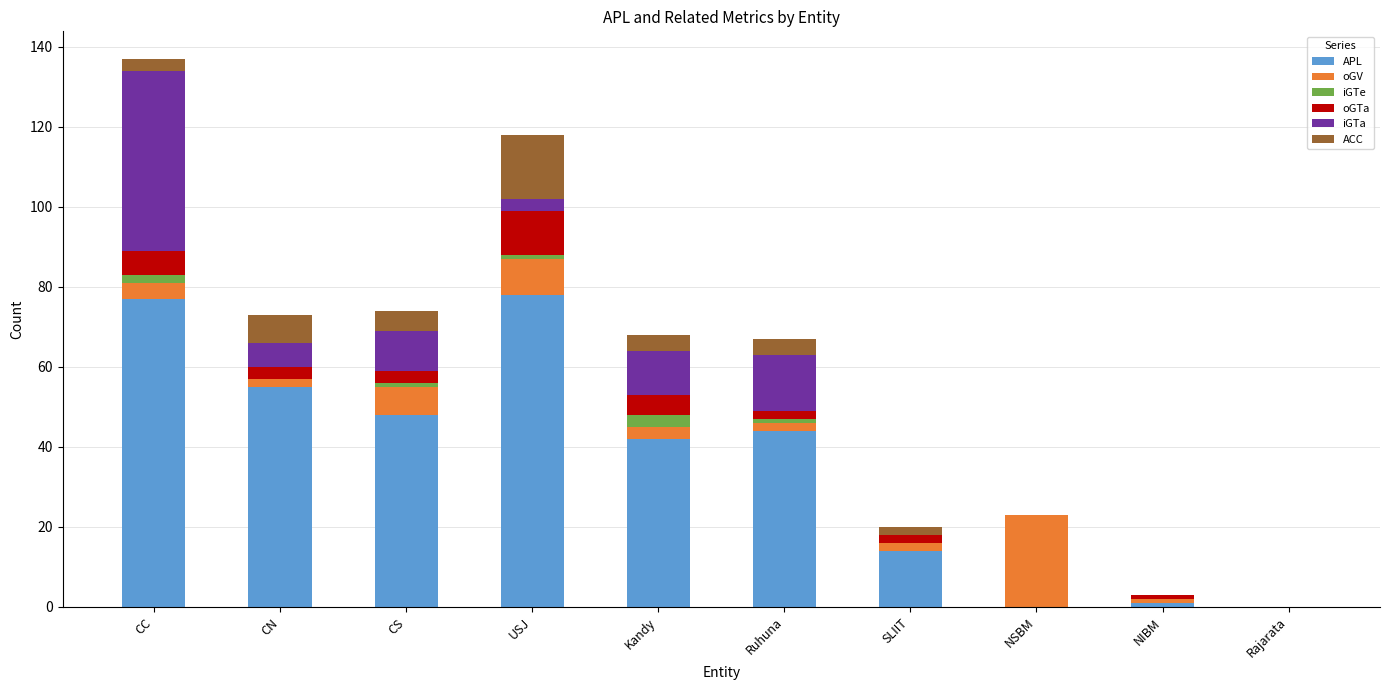

Count the number of data series in this chart.

6